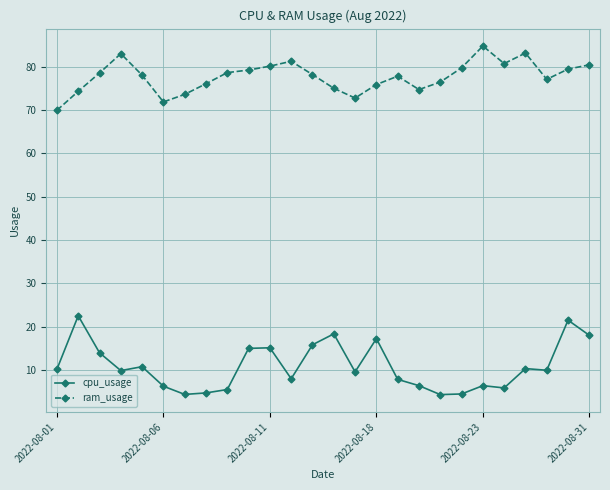

What is the maximum value for cpu_usage?

22.5